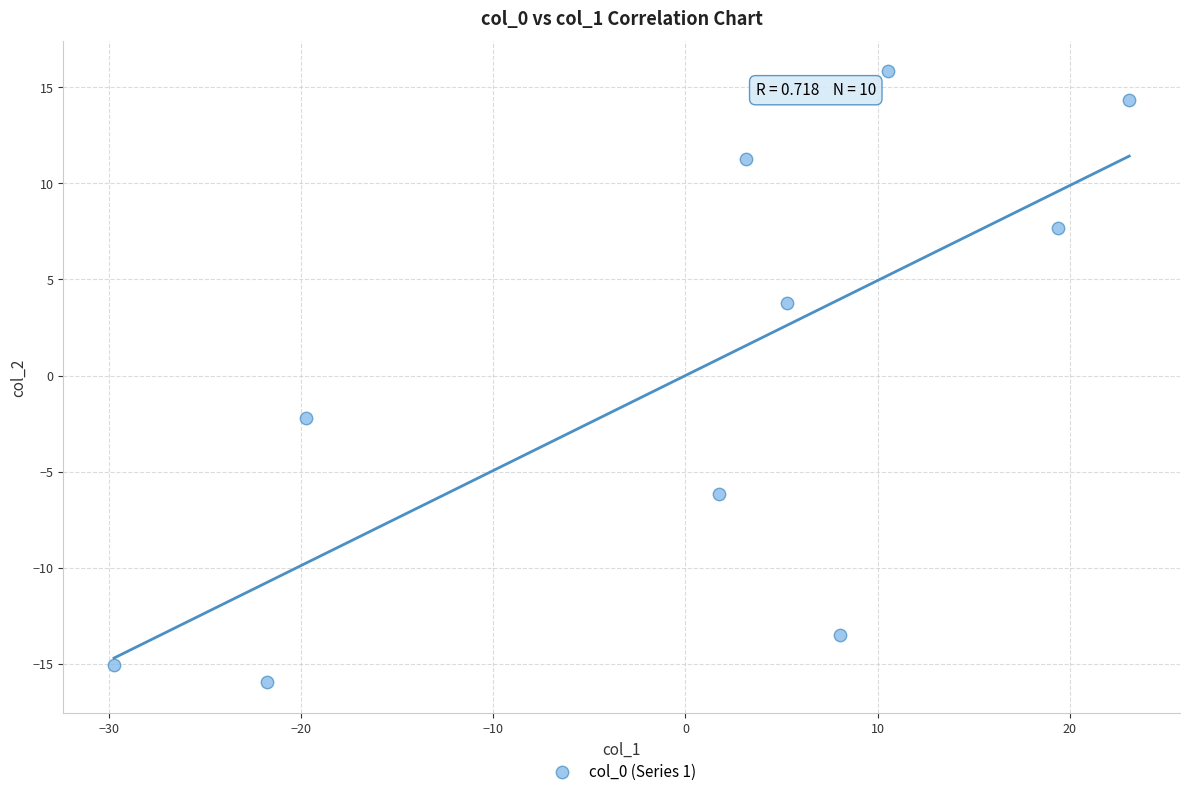

What is the range of X values (max minus min)?

52.8